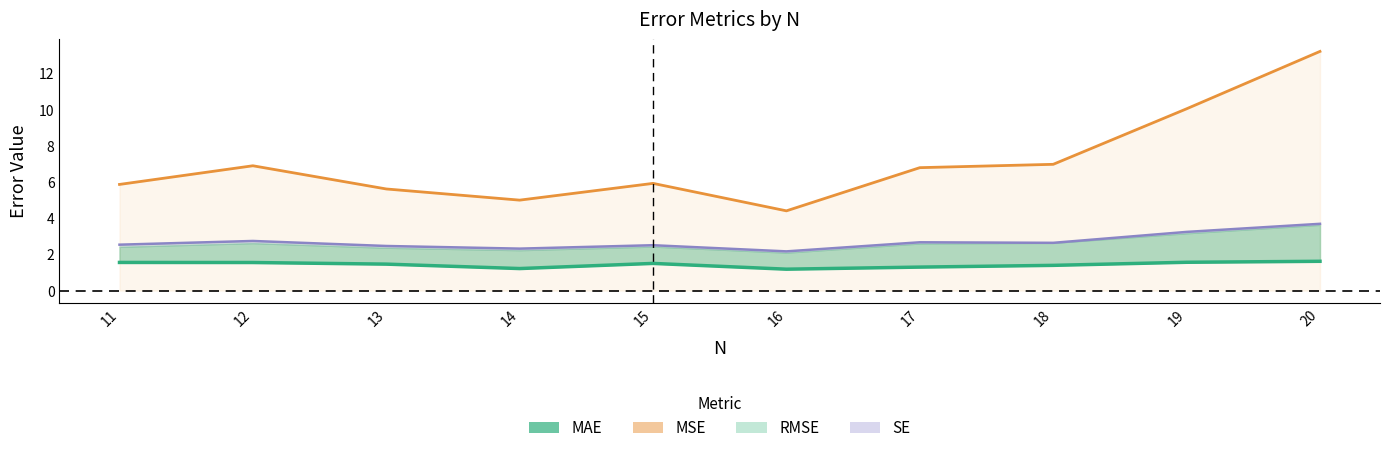

What is the difference between the maximum and second lowest values in the MSE series?

8.2